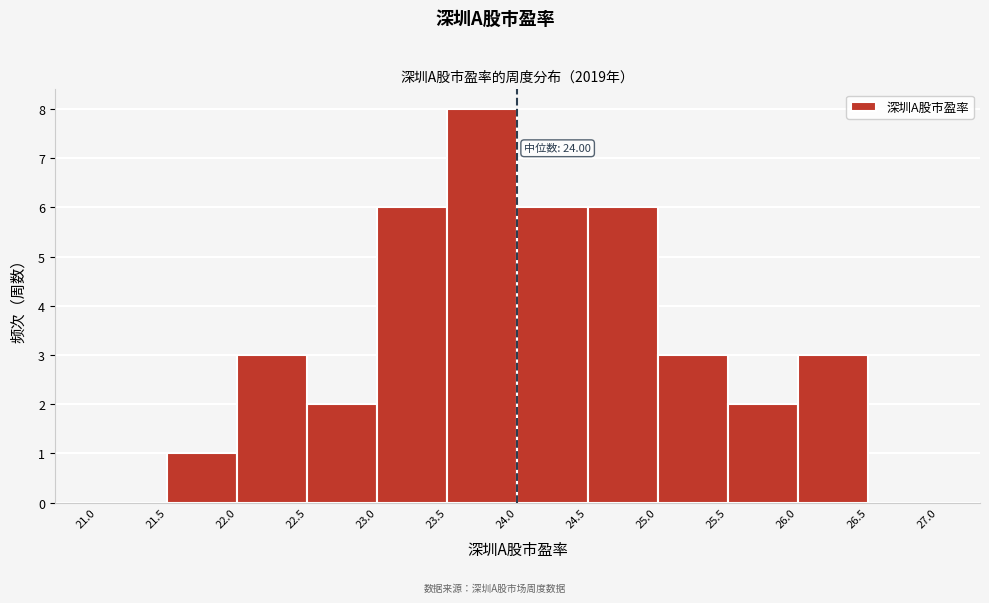

Over which range of the x-axis is the bar tallest?

23.5 to 24.0